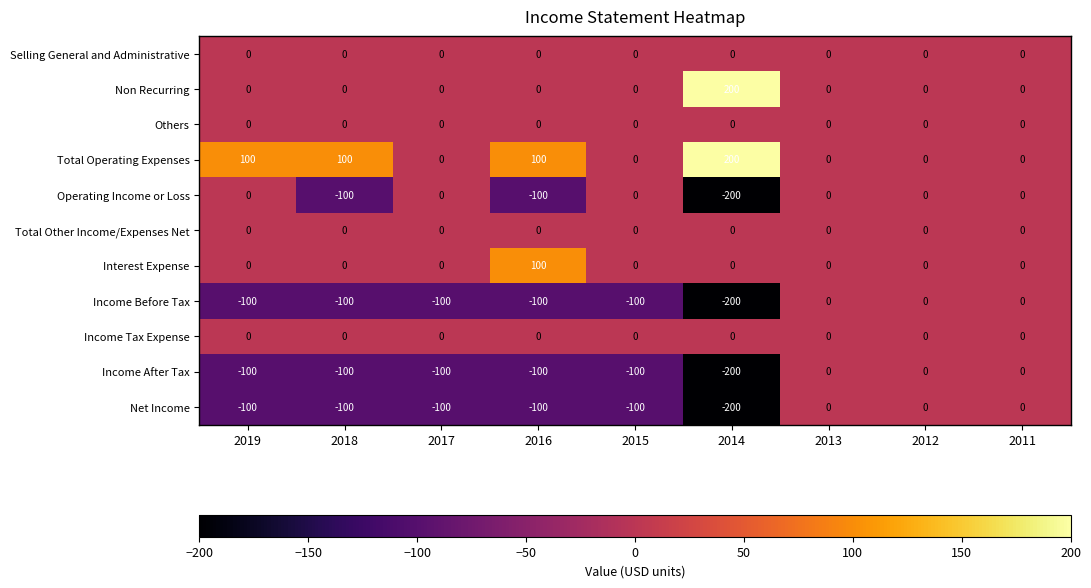

What is the total value across all series at 2016?

-200